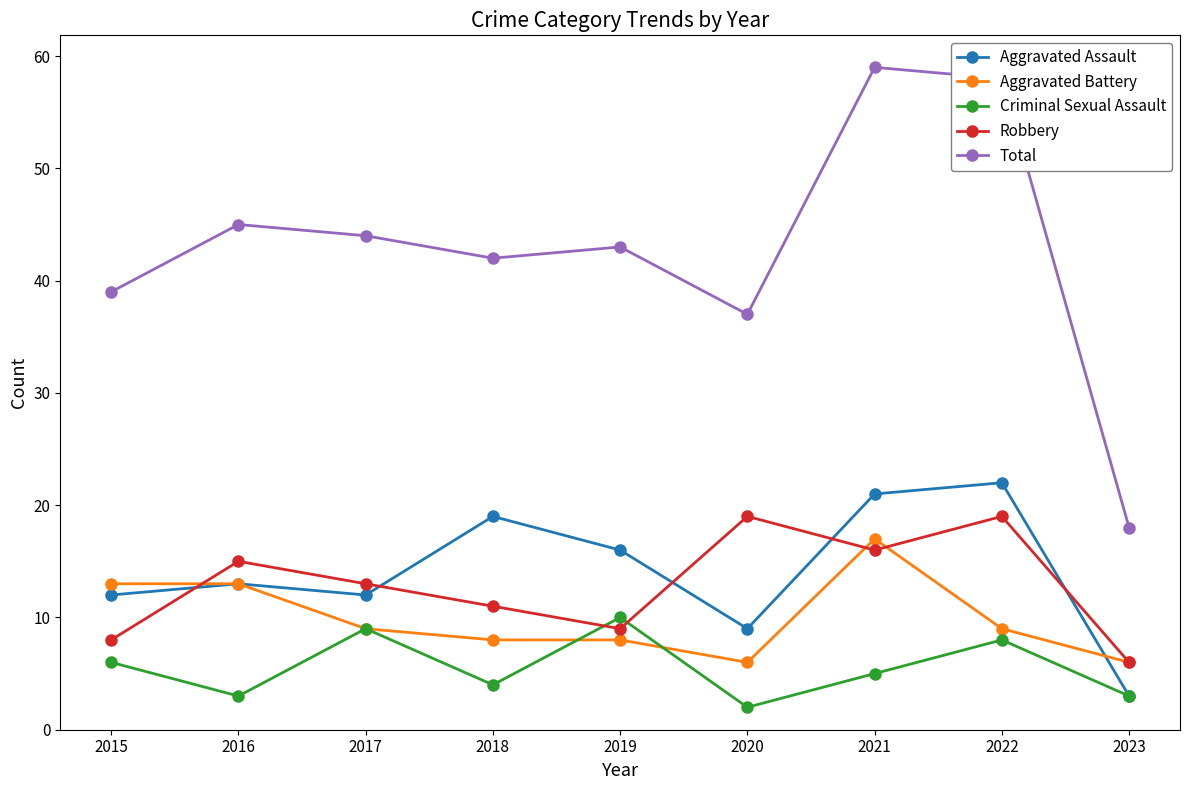

Reading left to right, transcribe all the data shown in this chart.

Aggravated Assault: 2015=12	2016=13	2017=12	2018=19	2019=16	2020=9	2021=21	2022=22	2023=3
Aggravated Battery: 2015=13	2016=13	2017=9	2018=8	2019=8	2020=6	2021=17	2022=9	2023=6
Criminal Sexual Assault: 2015=6	2016=3	2017=9	2018=4	2019=10	2020=2	2021=5	2022=8	2023=3
Robbery: 2015=8	2016=15	2017=13	2018=11	2019=9	2020=19	2021=16	2022=19	2023=6
Total: 2015=39	2016=45	2017=44	2018=42	2019=43	2020=37	2021=59	2022=58	2023=18